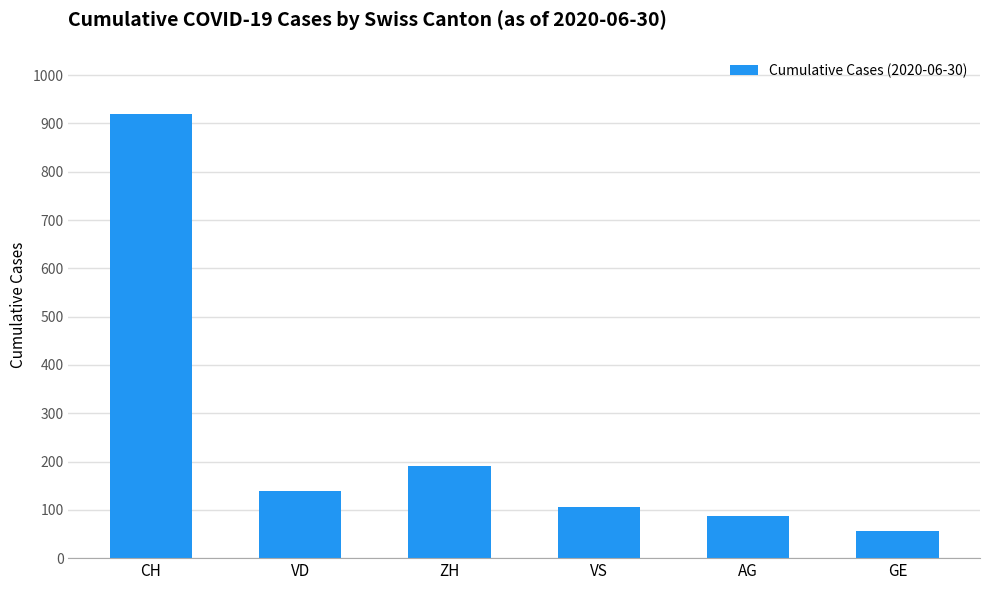

Reading left to right, what are all the values shown in this chart?

CH=919	VD=138	ZH=190	VS=105	AG=88	GE=56